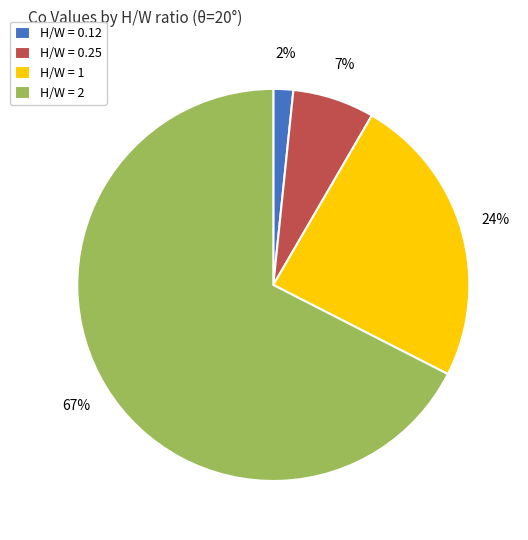

True or false: H/W = 0.25 accounts for 7% of the total.

True